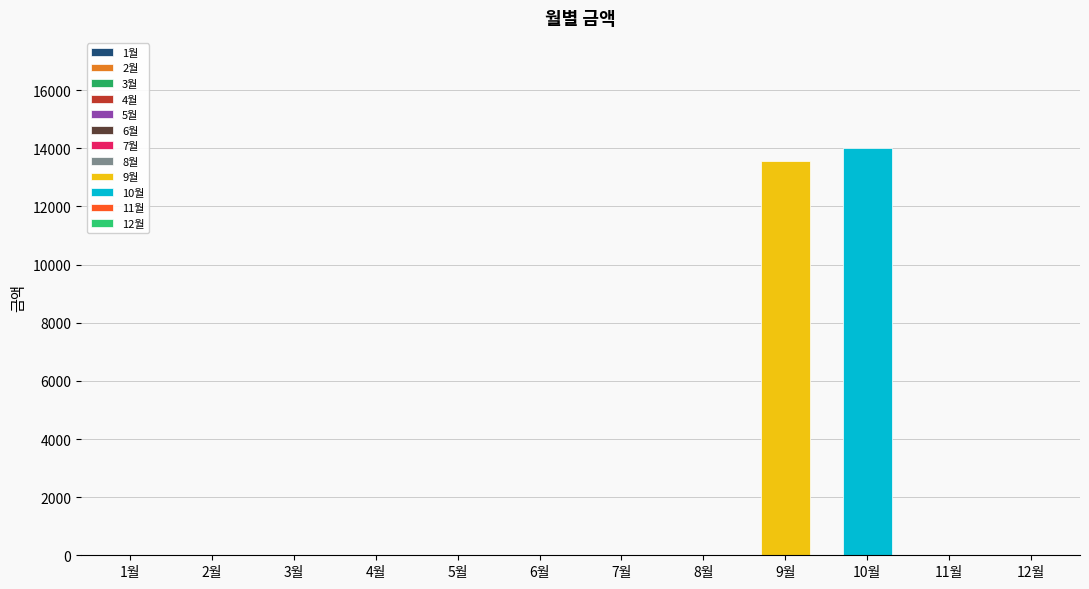

Does the chart contain stacked bars?

No